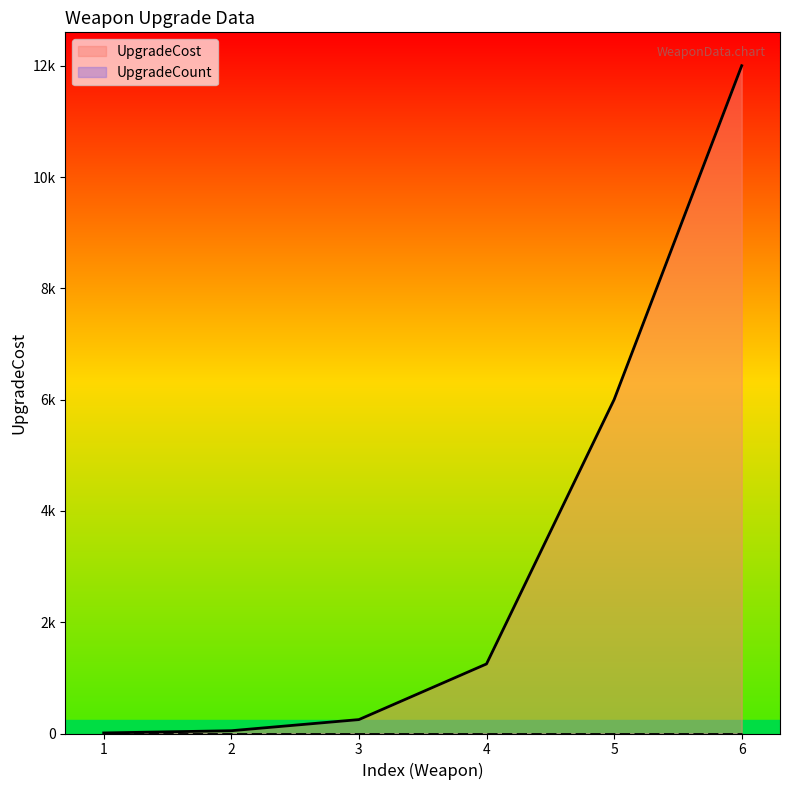

Which category has the lowest value across all series?

1